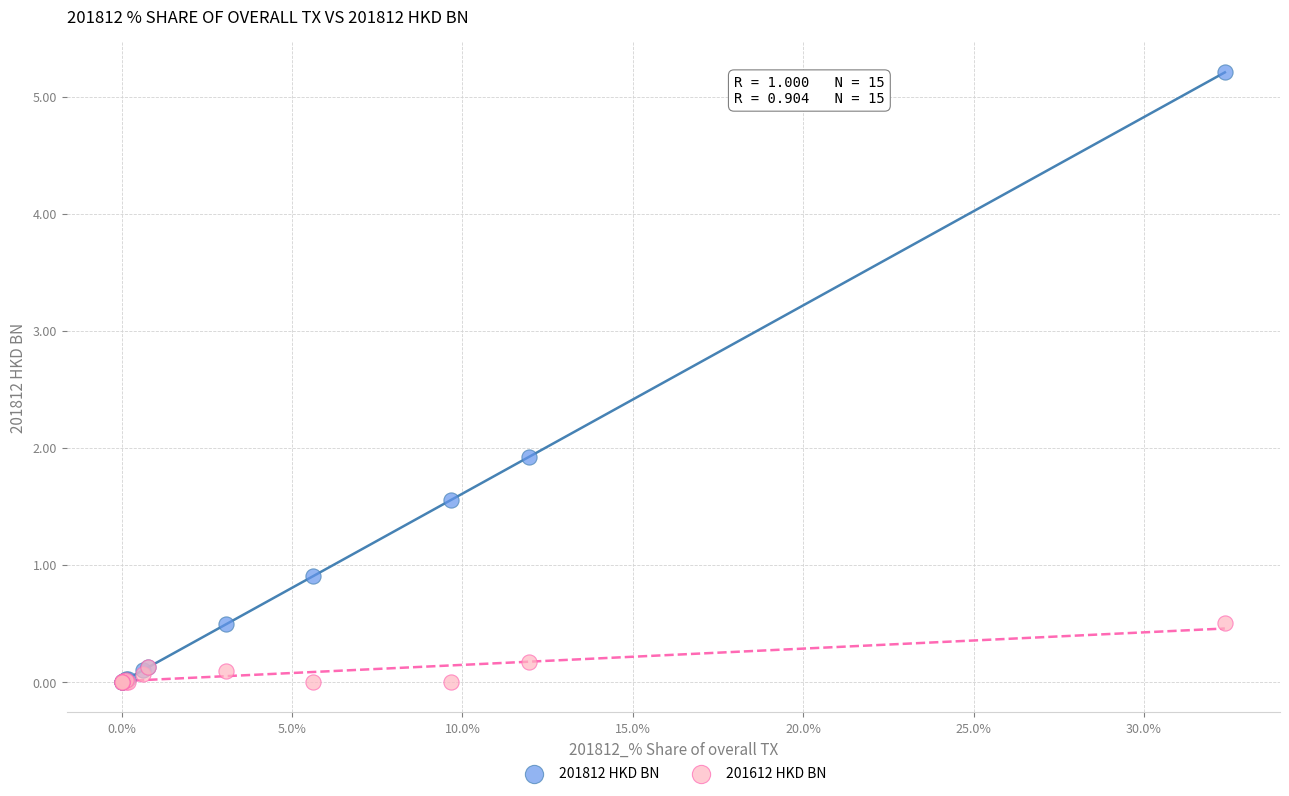

Across all series, what Y value is closest to 2?

1.9